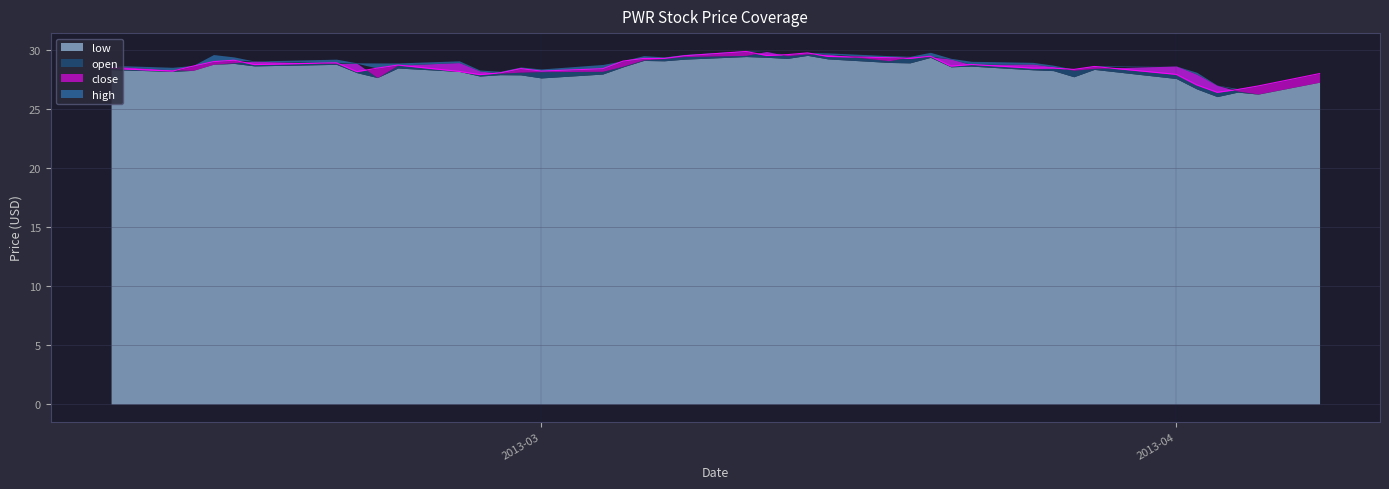

Does the chart display data point markers on the line(s)?

No